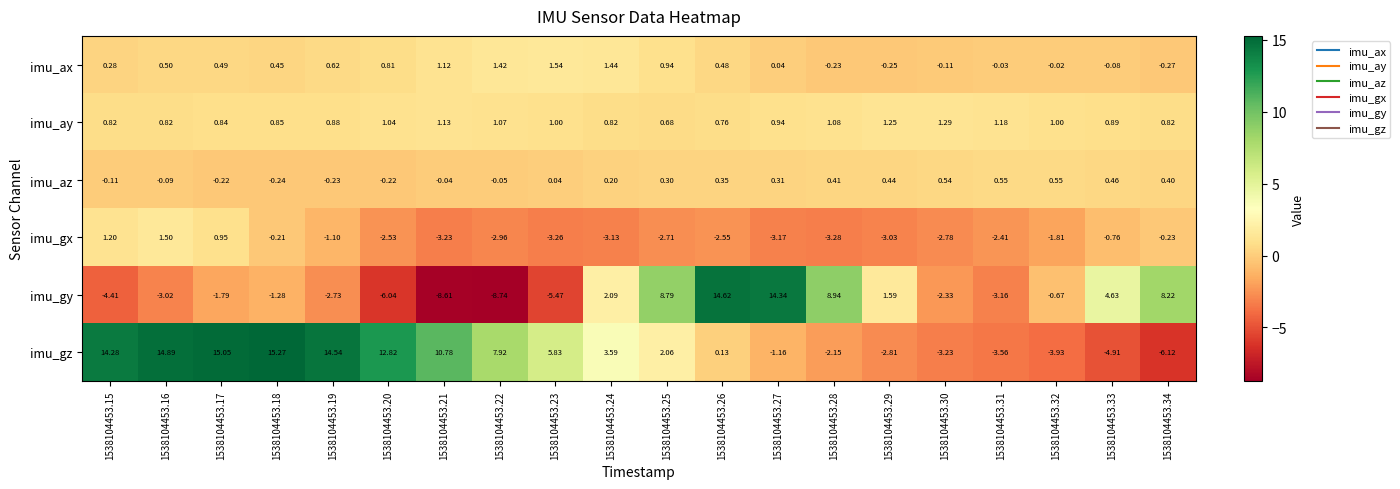

Which series has the largest range (max minus min)?

imu_gy